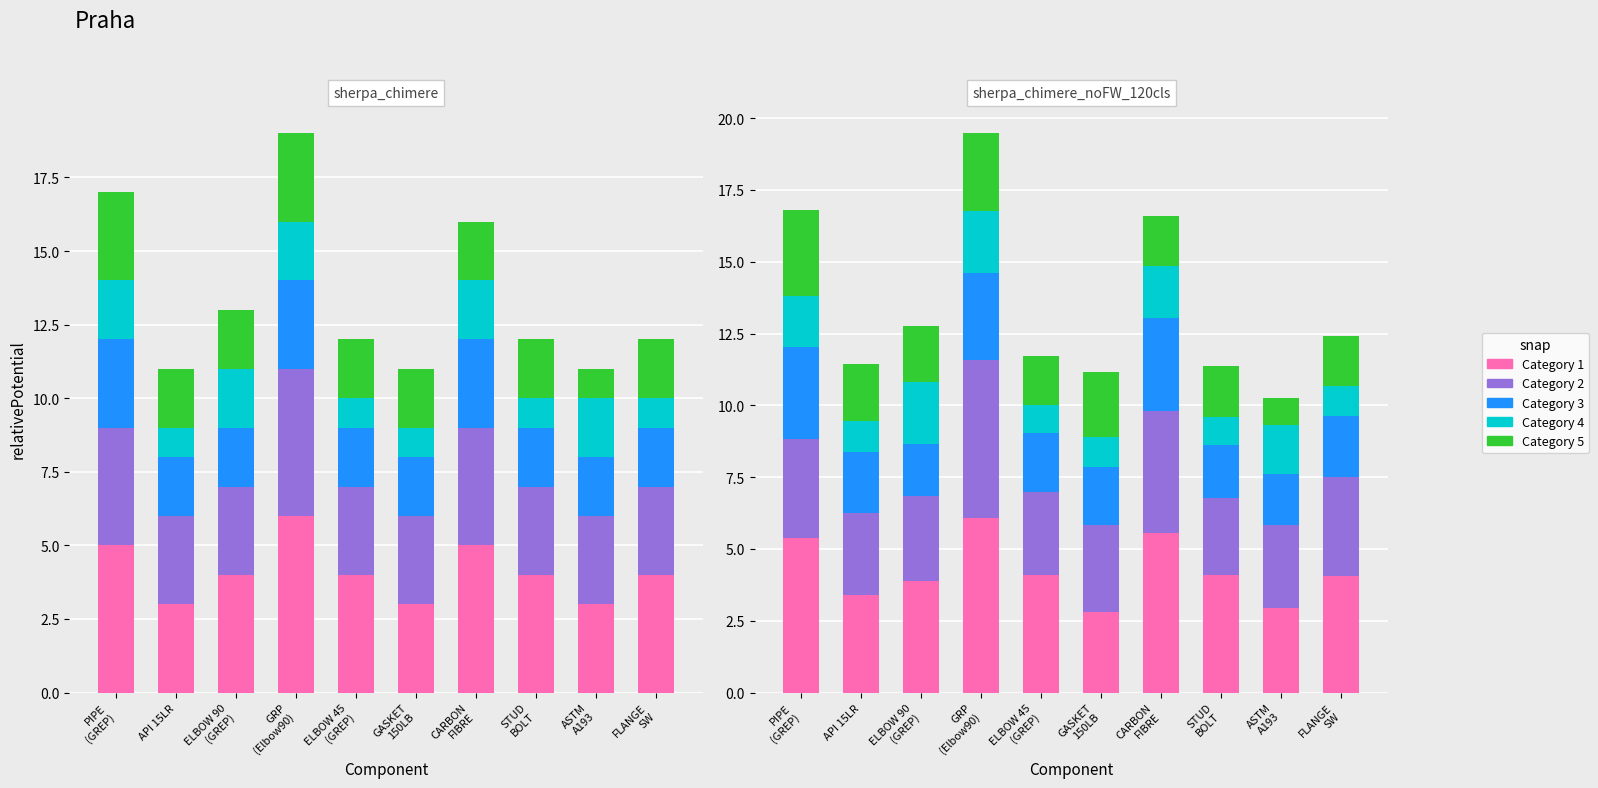

How many data points in Category 3 are less than 2?

3